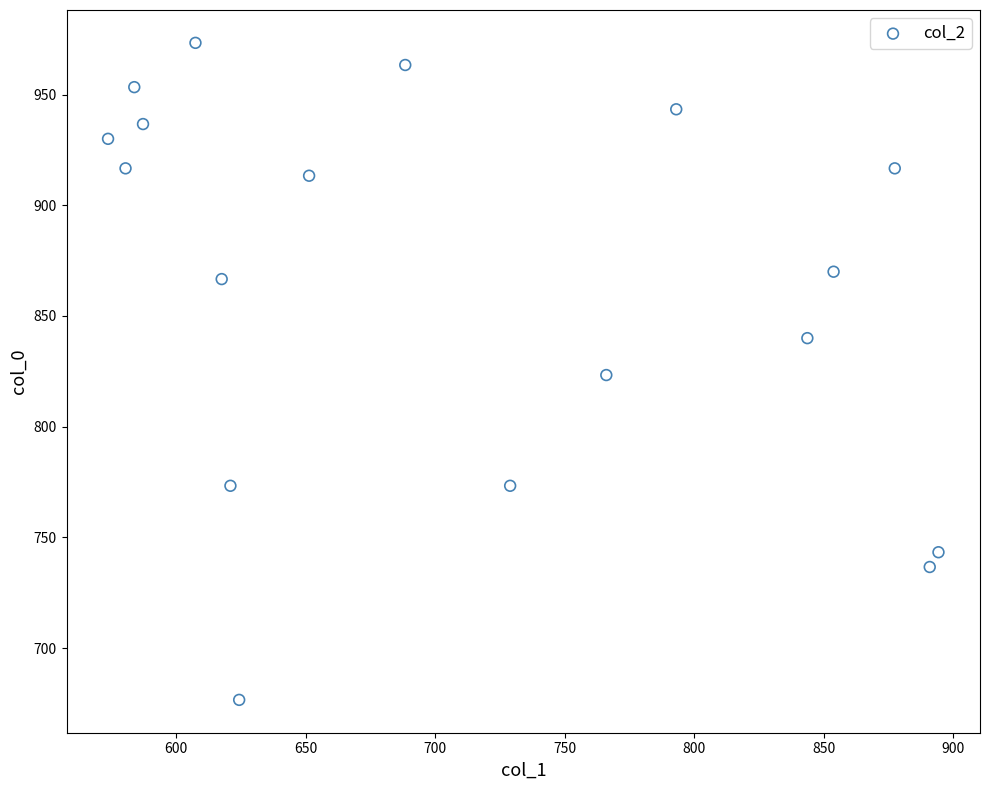

What is the range of X values (max minus min)?

320.6